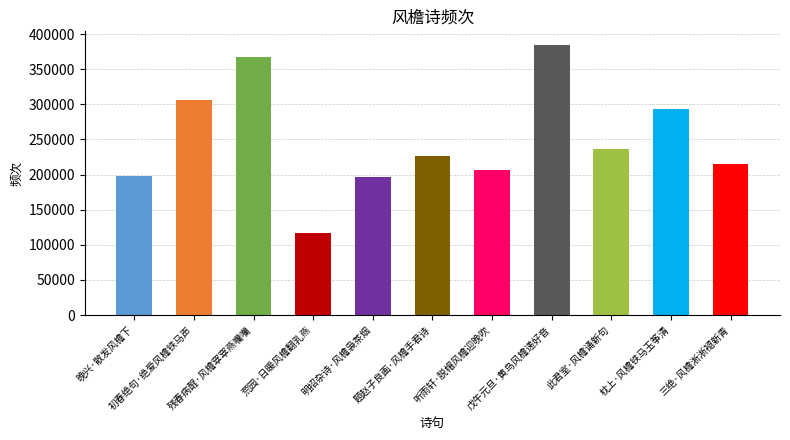

What is the greatest value displayed?

384780